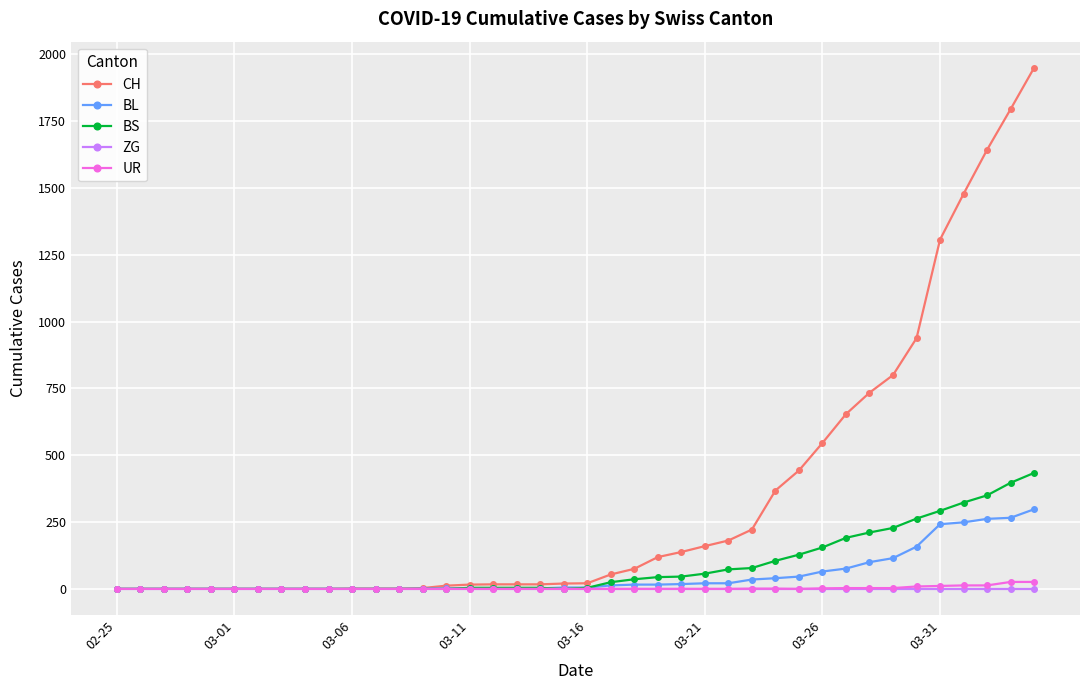

Which series has the widest spread of values?

CH